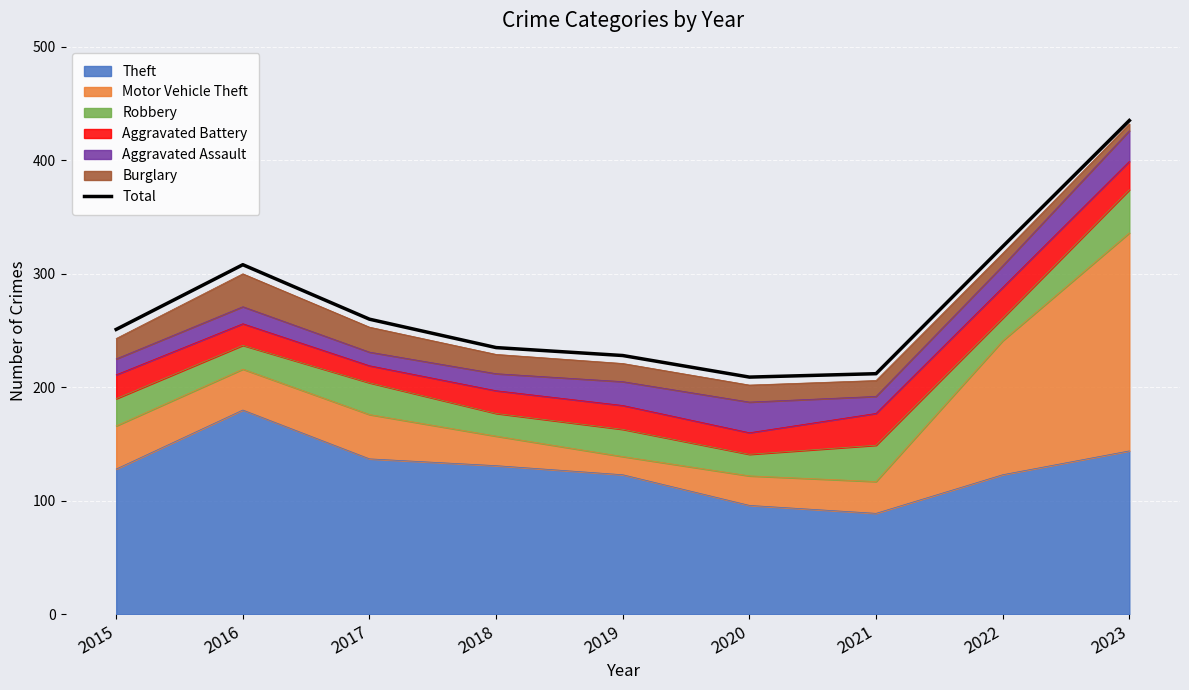

How many lines are shown in the chart?

1